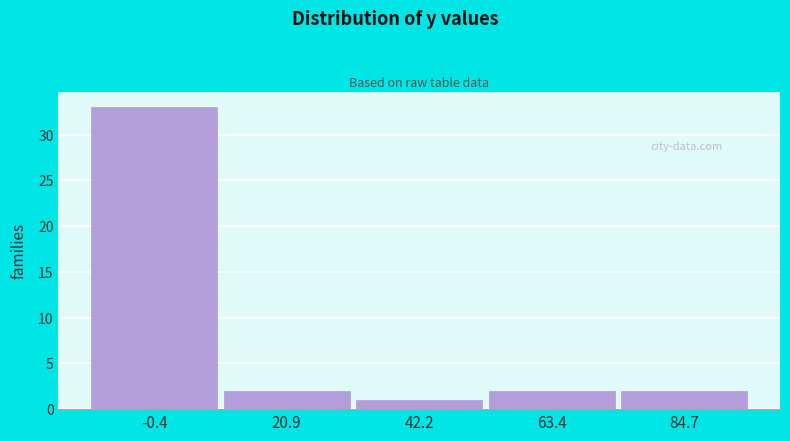

Reading left to right, extract all data points from this chart.

-0.4=33	20.9=2	42.2=1	63.4=2	84.7=2